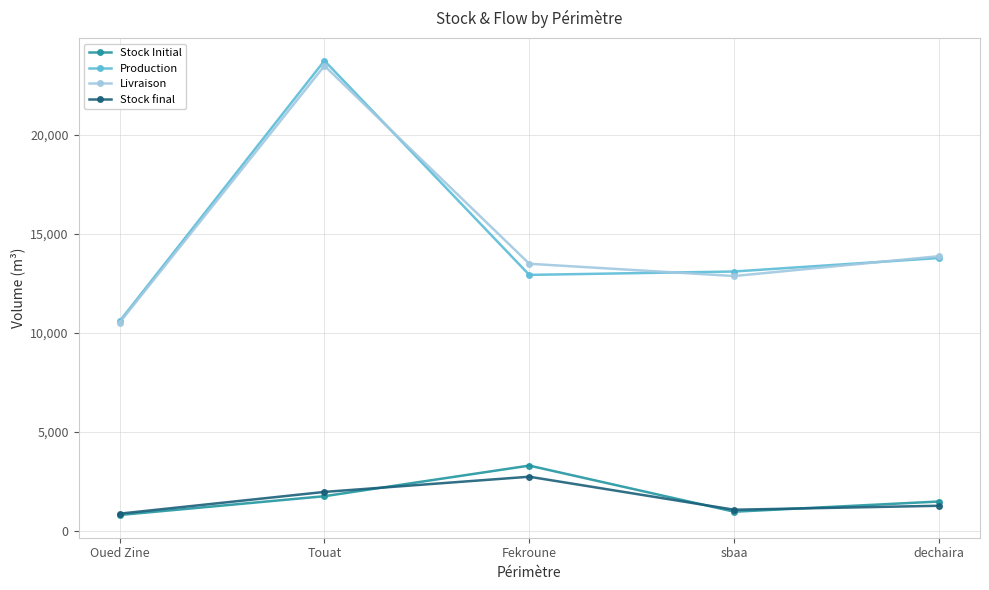

Which series has the widest spread of values?

Production